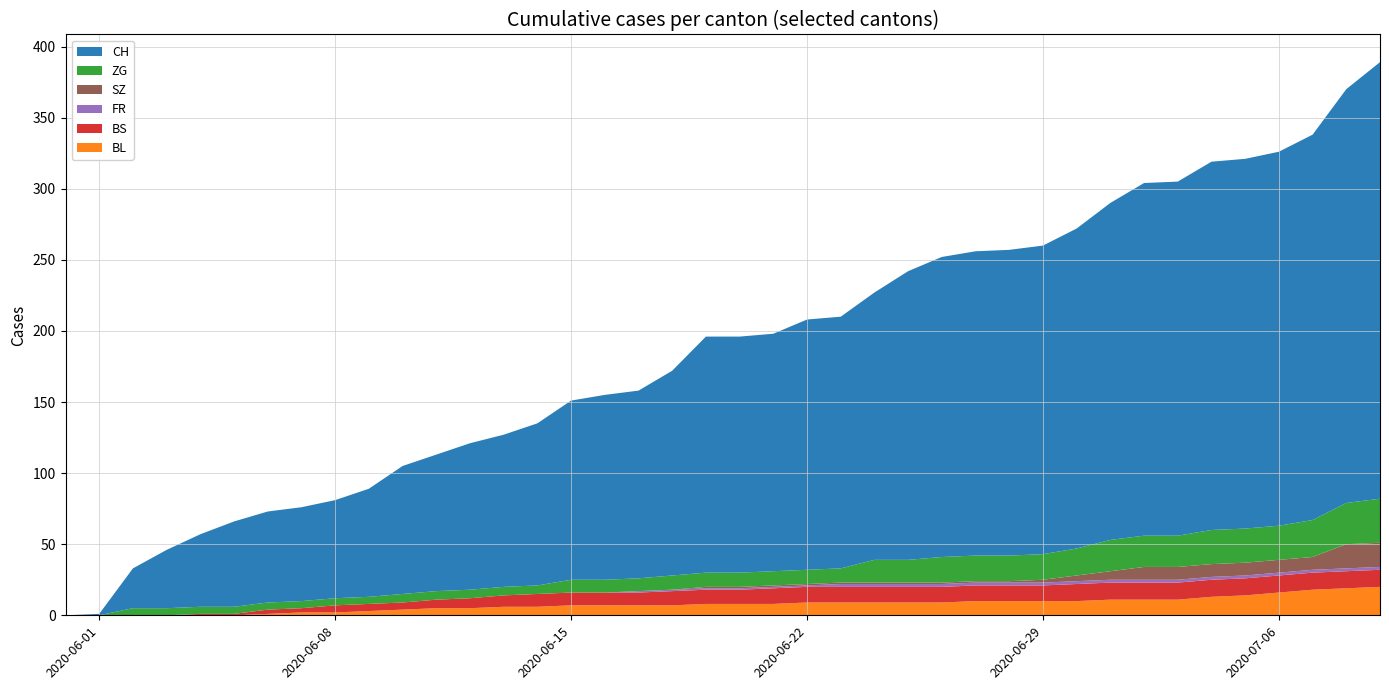

Reading right to left, extract all data points from this chart.

CH: 307	291	271	263	260	259	249	248	237	225	217	215	214	211	203	188	177	176	167	166	166	144	132	130	126	114	107	103	96	90	76	69	66	64	60	51	41	28	1	0
BL: 20	19	18	16	14	13	11	11	11	10	10	10	10	9	9	9	9	9	8	8	8	7	7	7	7	6	6	5	5	4	3	2	2	1	0	0	0	0	0	0
BS: 12	12	12	12	12	12	12	12	12	12	11	11	11	11	11	11	11	11	11	10	10	10	9	9	9	9	8	7	6	5	5	5	3	3	1	1	0	0	0	0
FR: 2	2	2	2	2	2	2	2	2	2	2	2	2	2	2	2	2	1	1	1	1	1	1	0	0	0	0	0	0	0	0	0	0	0	0	0	0	0	0	0
SZ: 17	17	9	9	9	9	9	9	6	4	2	1	1	1	1	1	1	1	1	1	1	0	0	0	0	0	0	0	0	0	0	0	0	0	0	0	0	0	0	0
ZG: 31	29	26	24	24	24	22	22	22	19	18	18	18	18	16	16	10	10	10	10	10	10	9	9	9	6	6	6	6	6	5	5	5	5	5	5	5	5	0	0